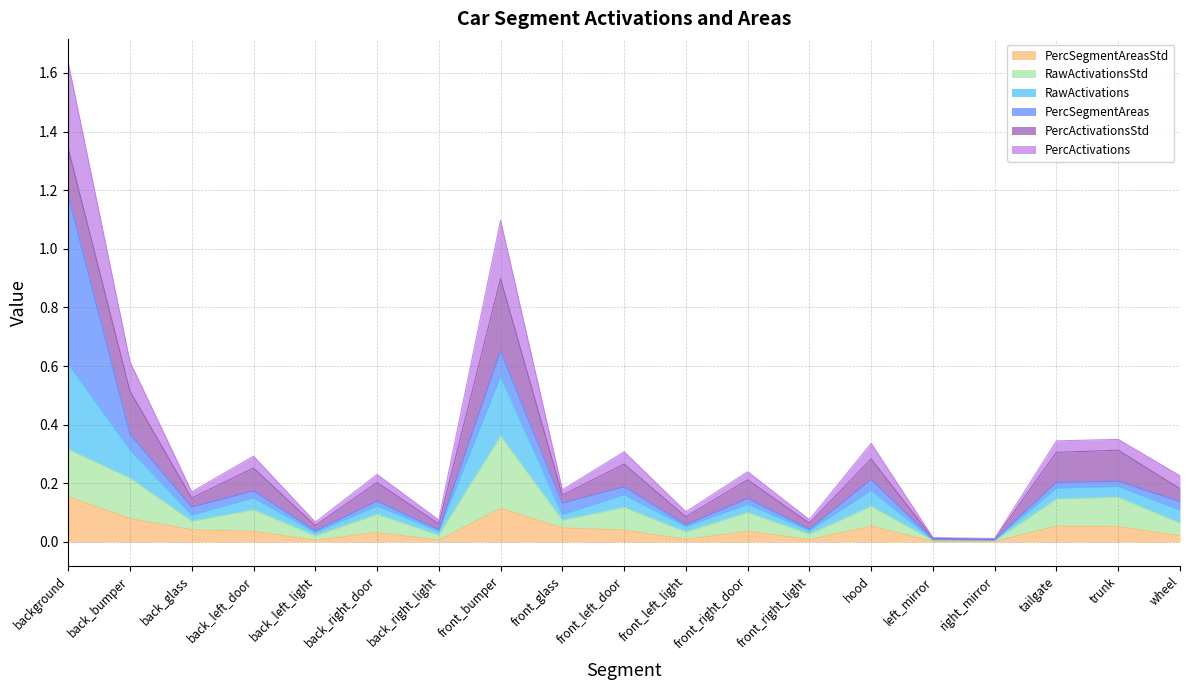

At which category is the sum across all series the highest?

background